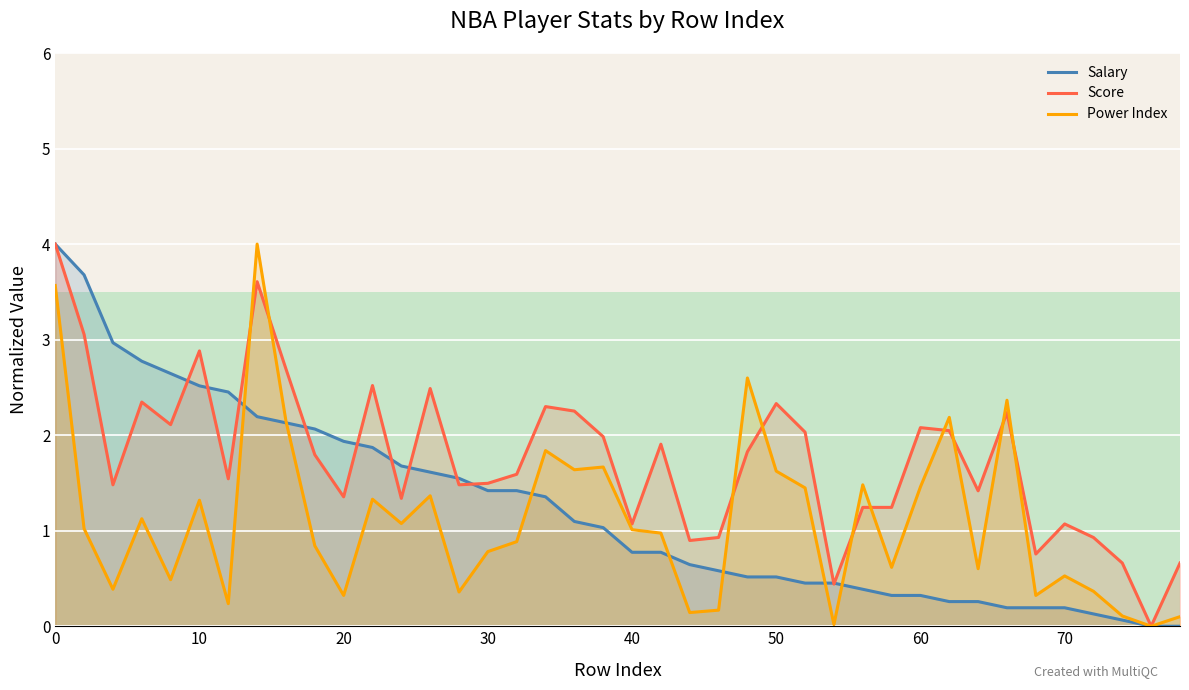

Rank the series at 70 from lowest to highest value.

Salary, Power Index, Score